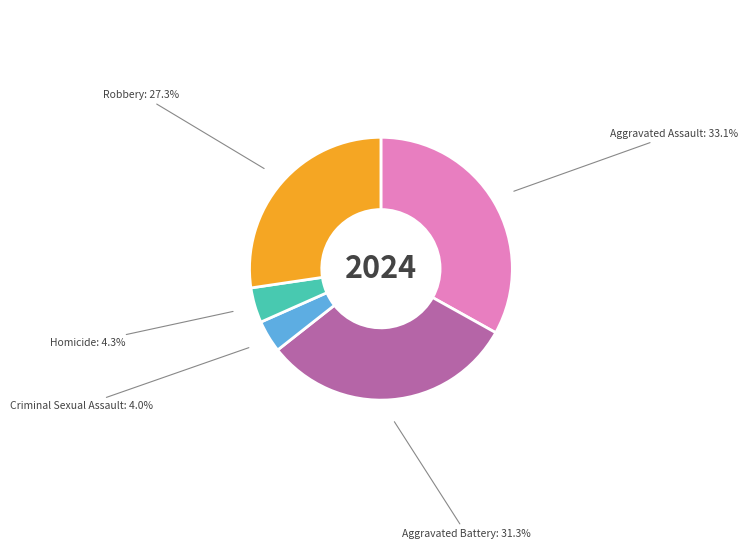

Combined, what portion of the pie is Criminal Sexual Assault and Robbery?

31.3%